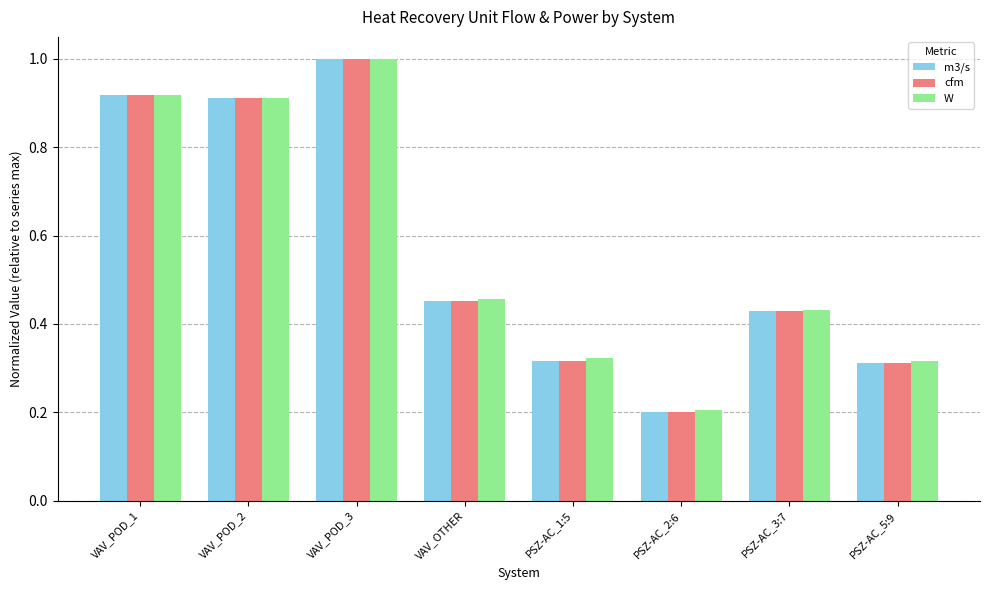

What position from the left is VAV_POD_2?

2